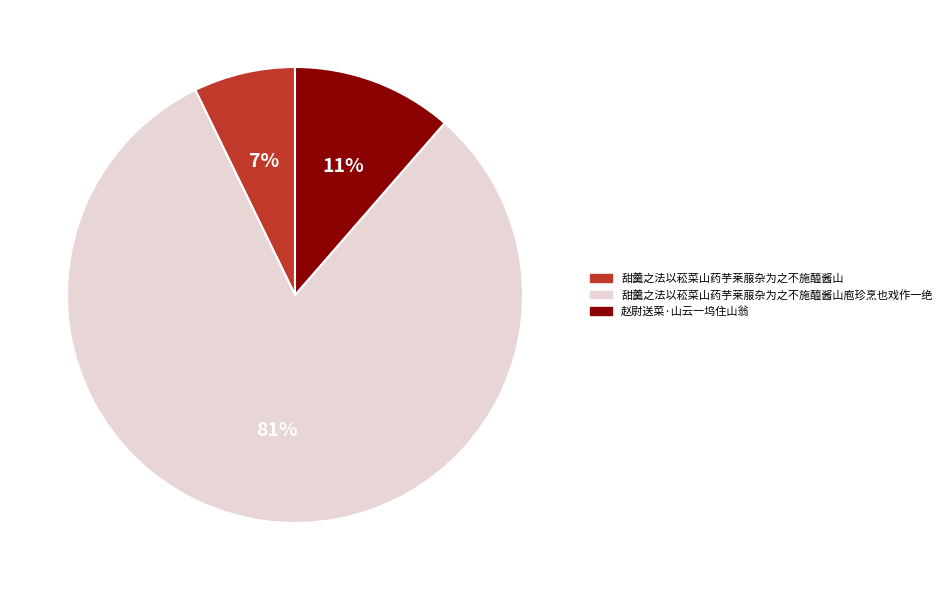

To the nearest percent, what portion does 赵尉送菜·山云一坞住山翁 represent?

11%